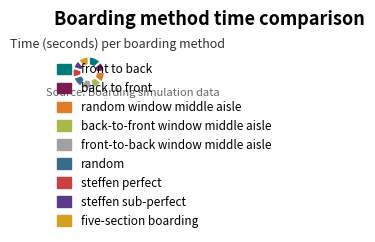

Is there any slice that represents more than half of the pie?

No